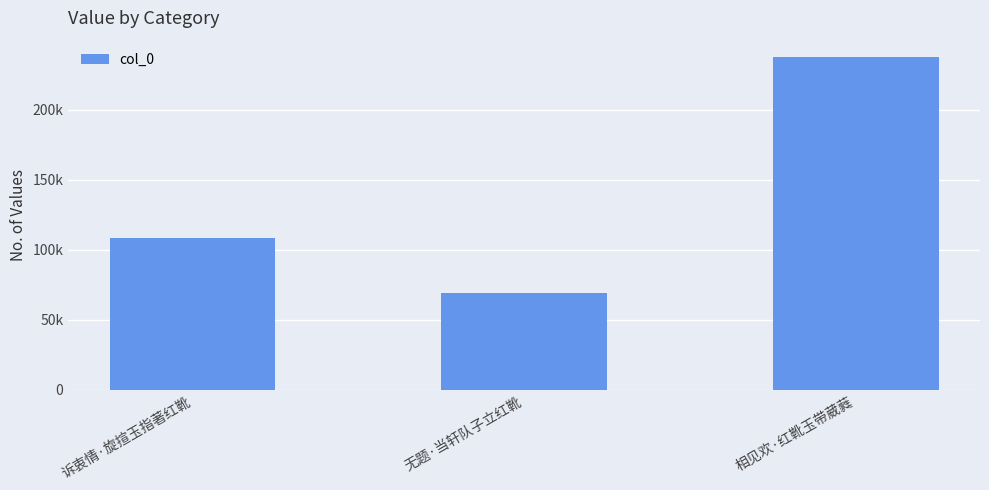

Which category has the highest value across all series?

相见欢·红靴玉带葳蕤